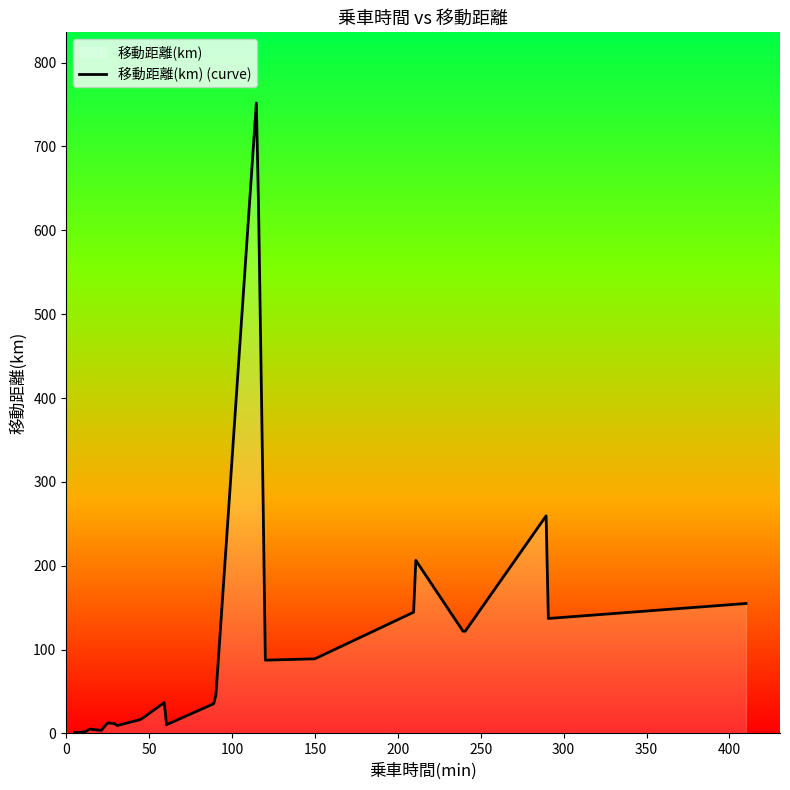

Does the chart have visible grid lines?

No